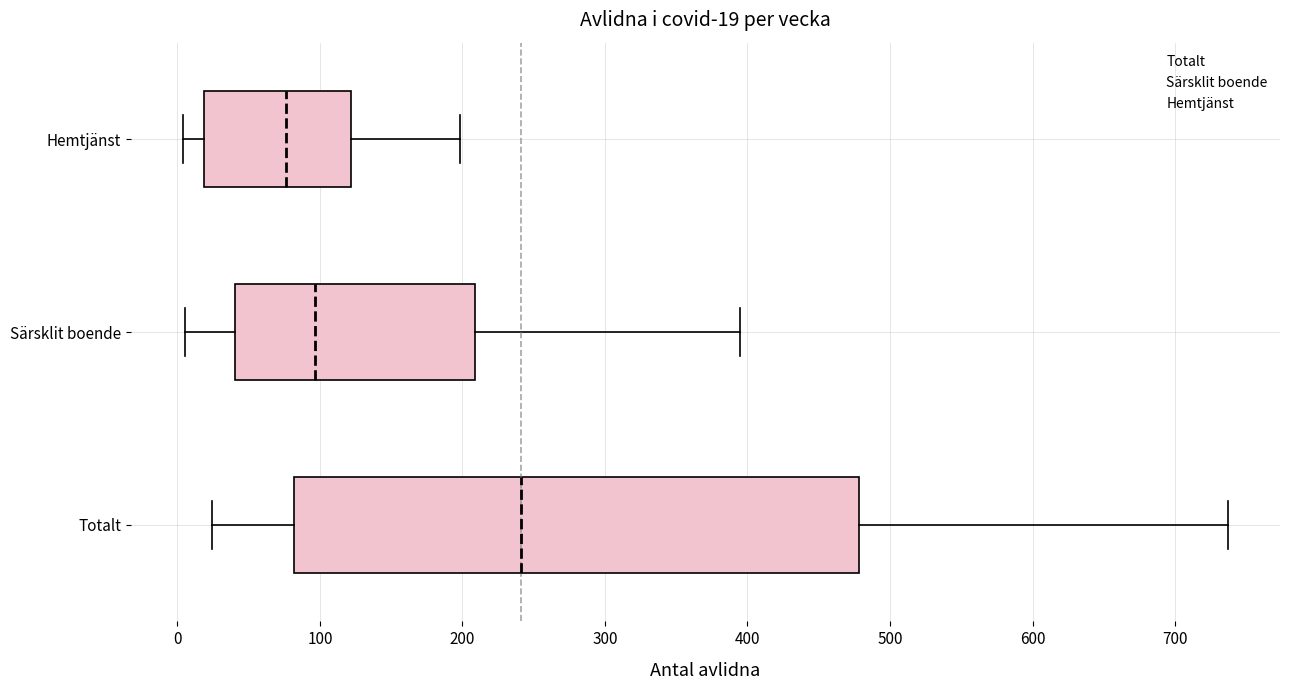

Which box has the furthest to the right median line?

Totalt